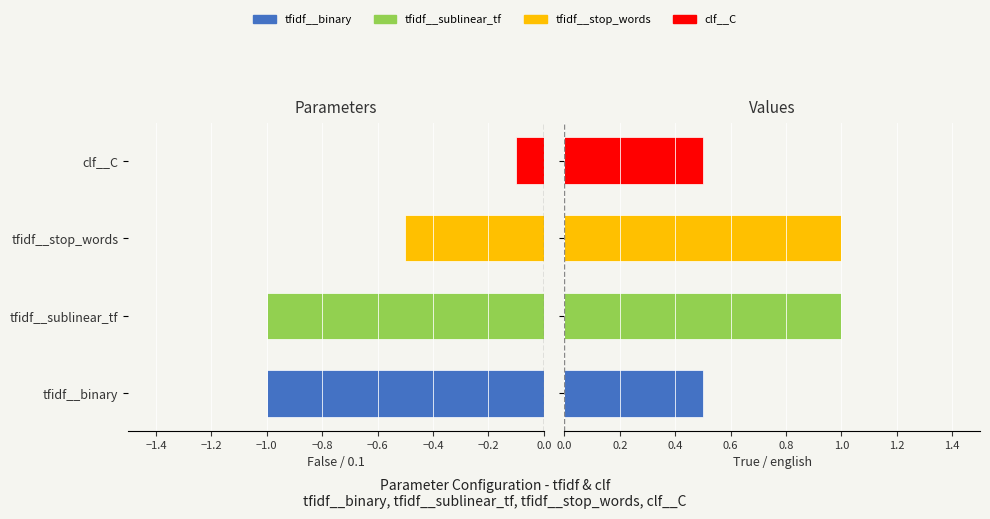

What is the label of the 2nd bar from the right?

tfidf__stop_words